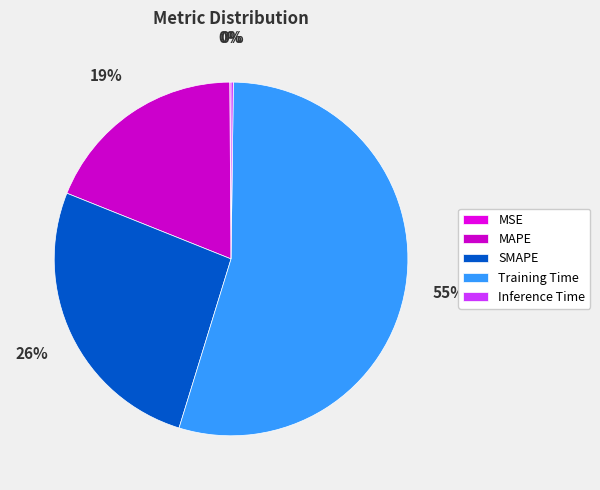

Do MAPE and Training Time together represent more than half of the pie?

Yes